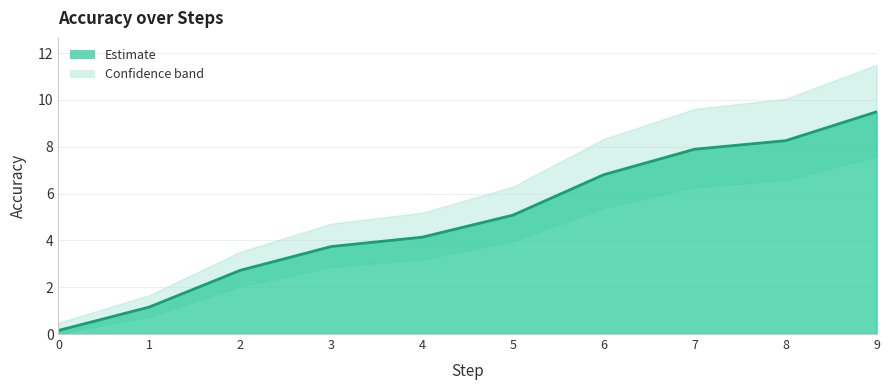

The value at 5 is 7.3. True or false?

False